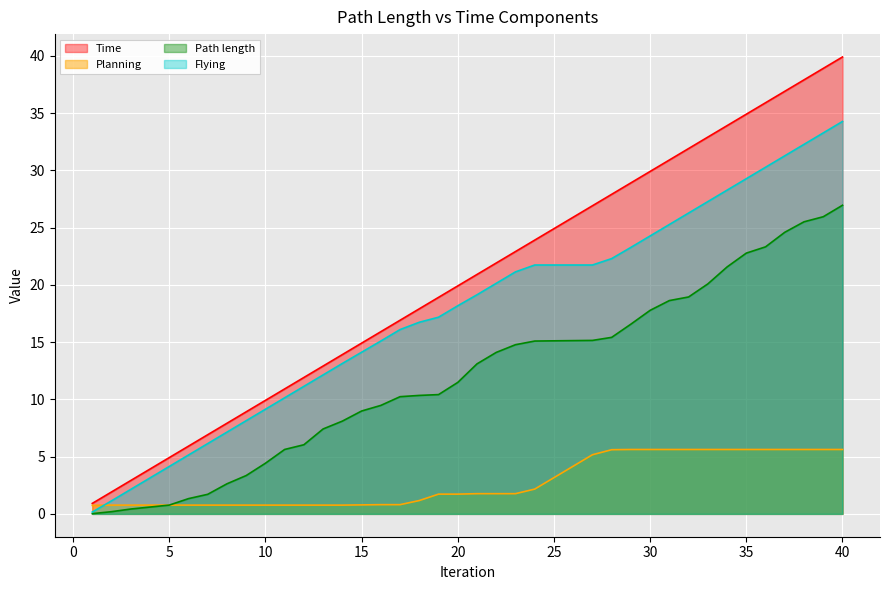

True or false: Flying and Time cross at least once.

False